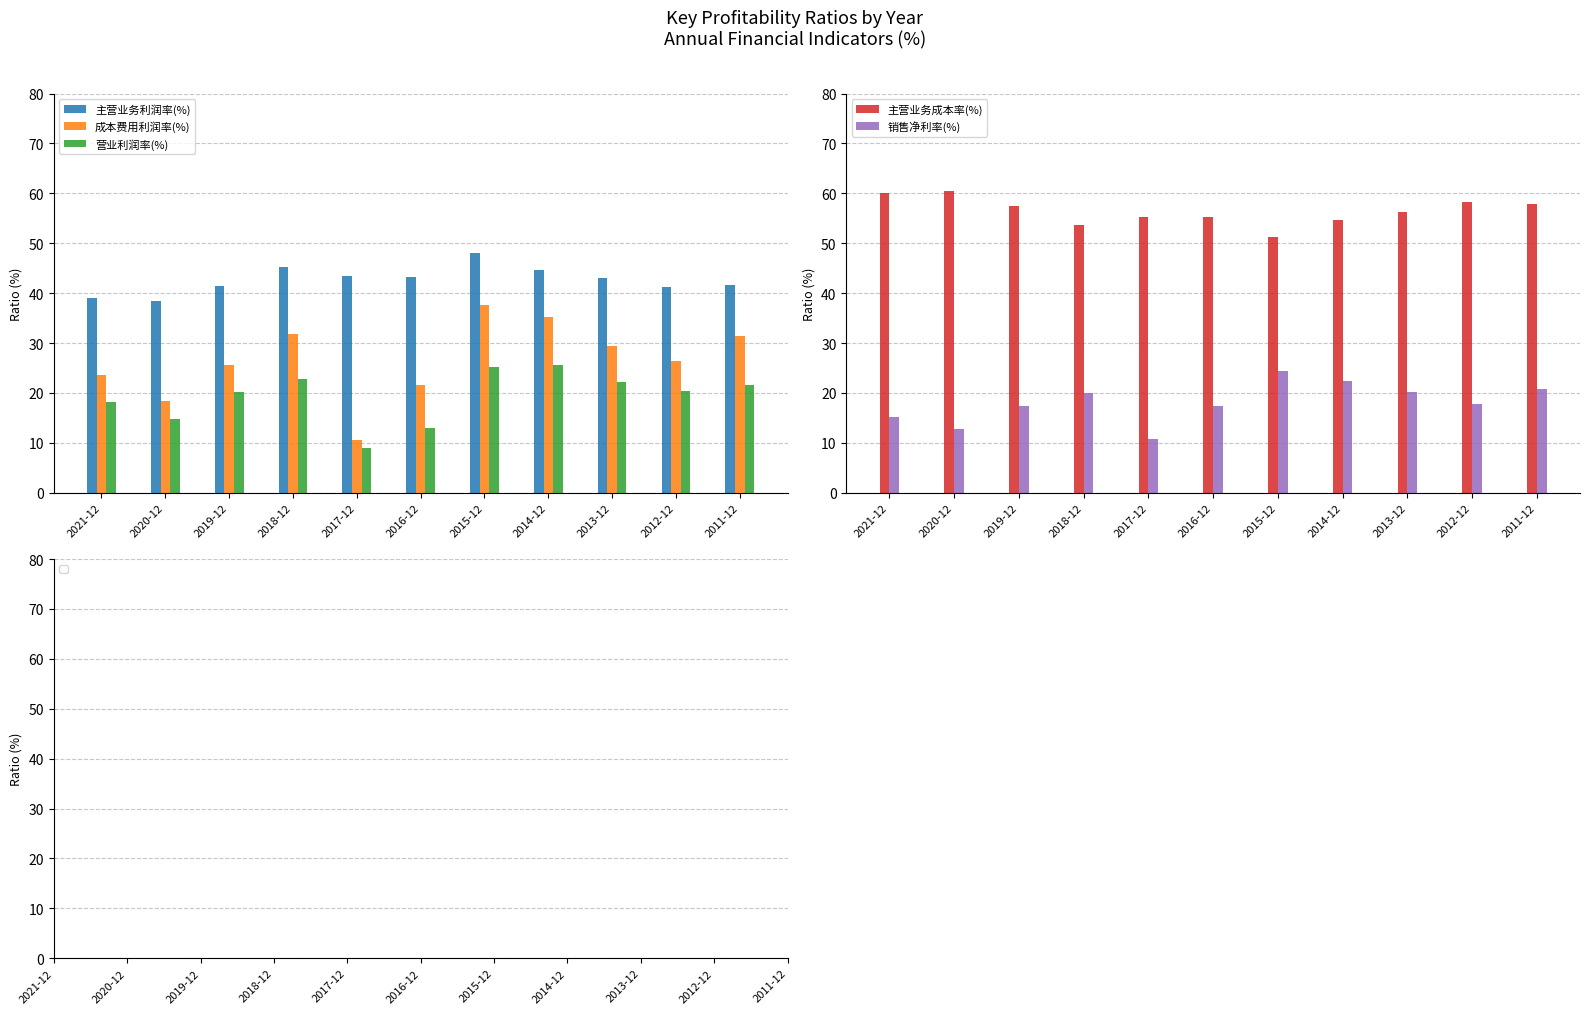

Is it true that 主营业务利润率(%) equals 43.3 at 2016-12?

True